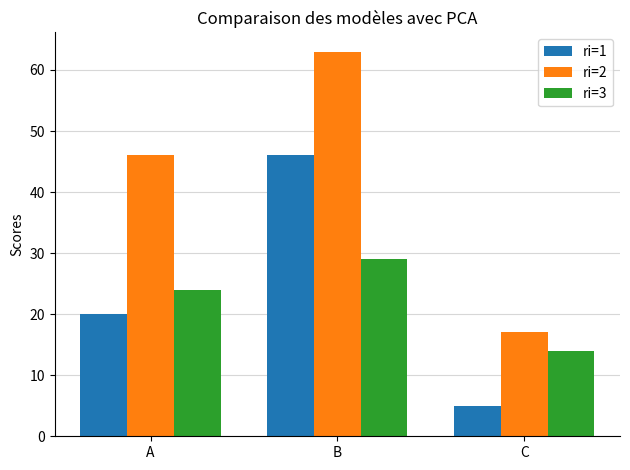

What is the spread (max minus min) of values at B?

34